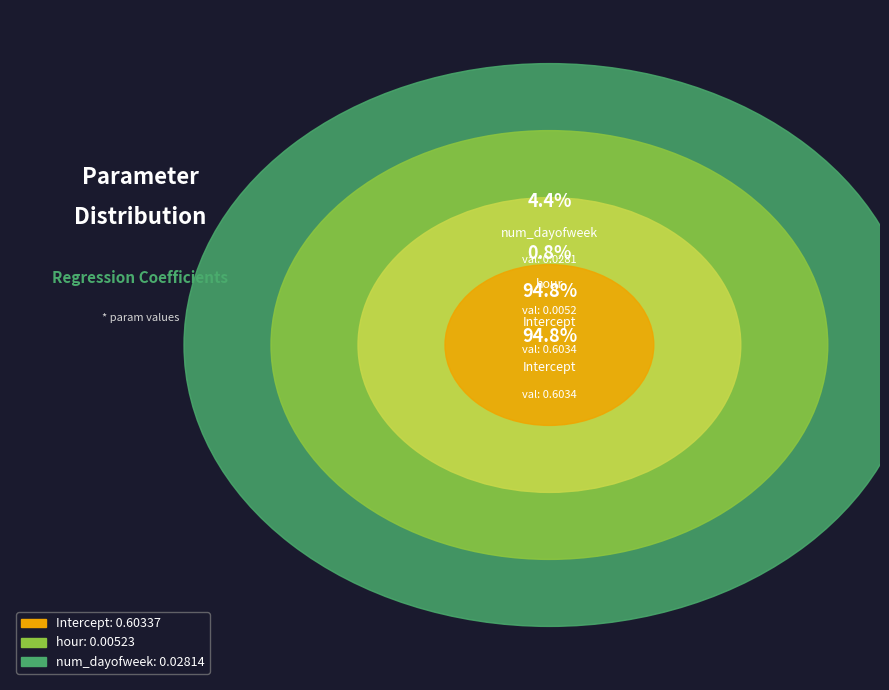

Does Intercept account for over 50% of the chart?

Yes